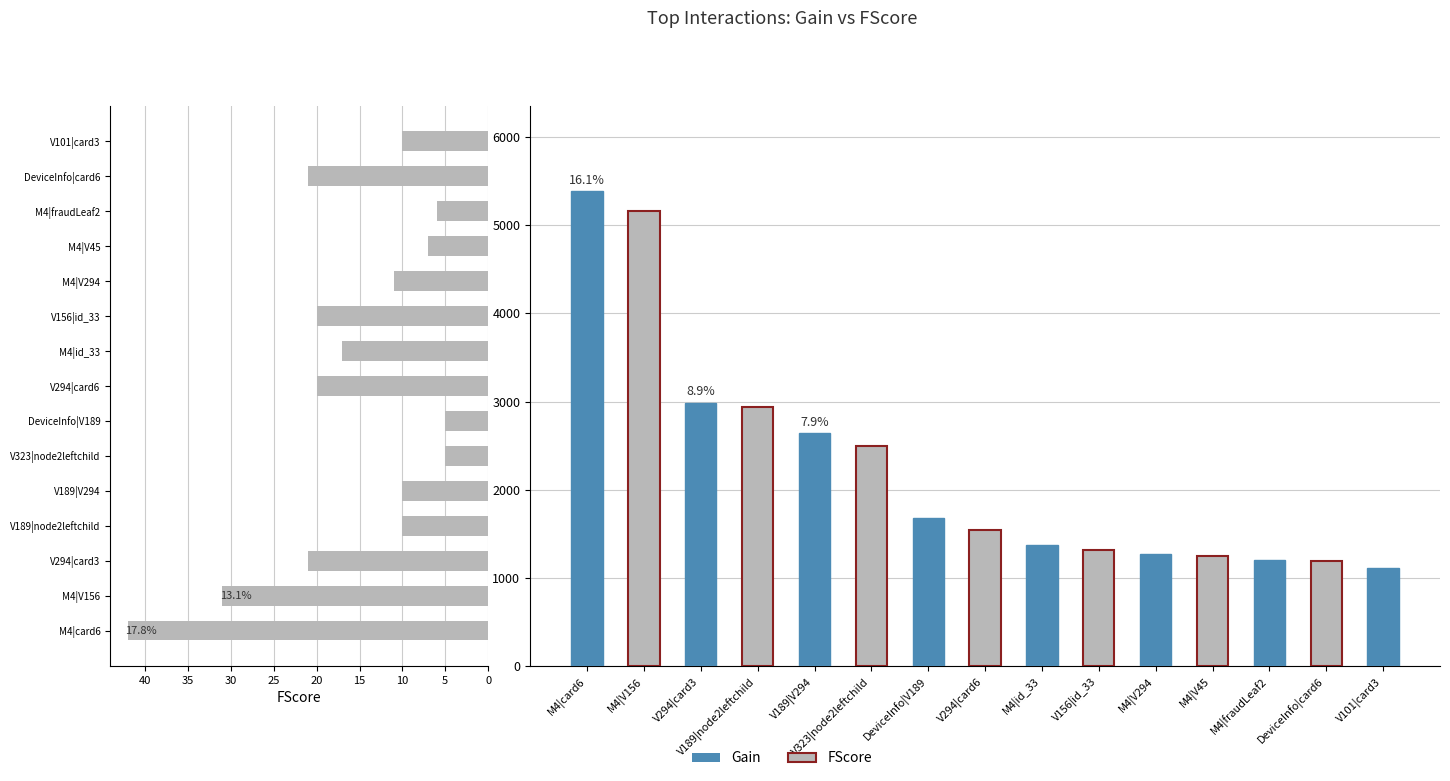

At which category is the sum across all series the highest?

M4|card6